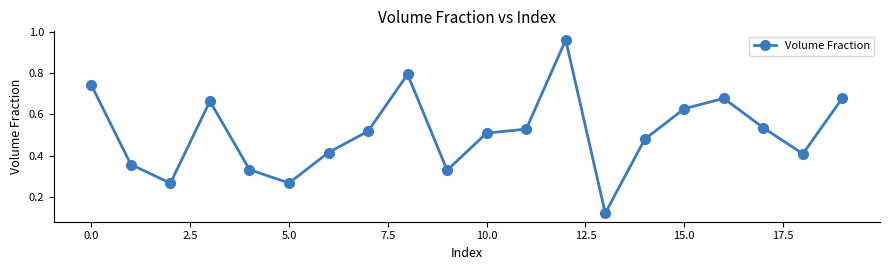

How many points are higher than both their immediate neighbors (excluding endpoints)?

4